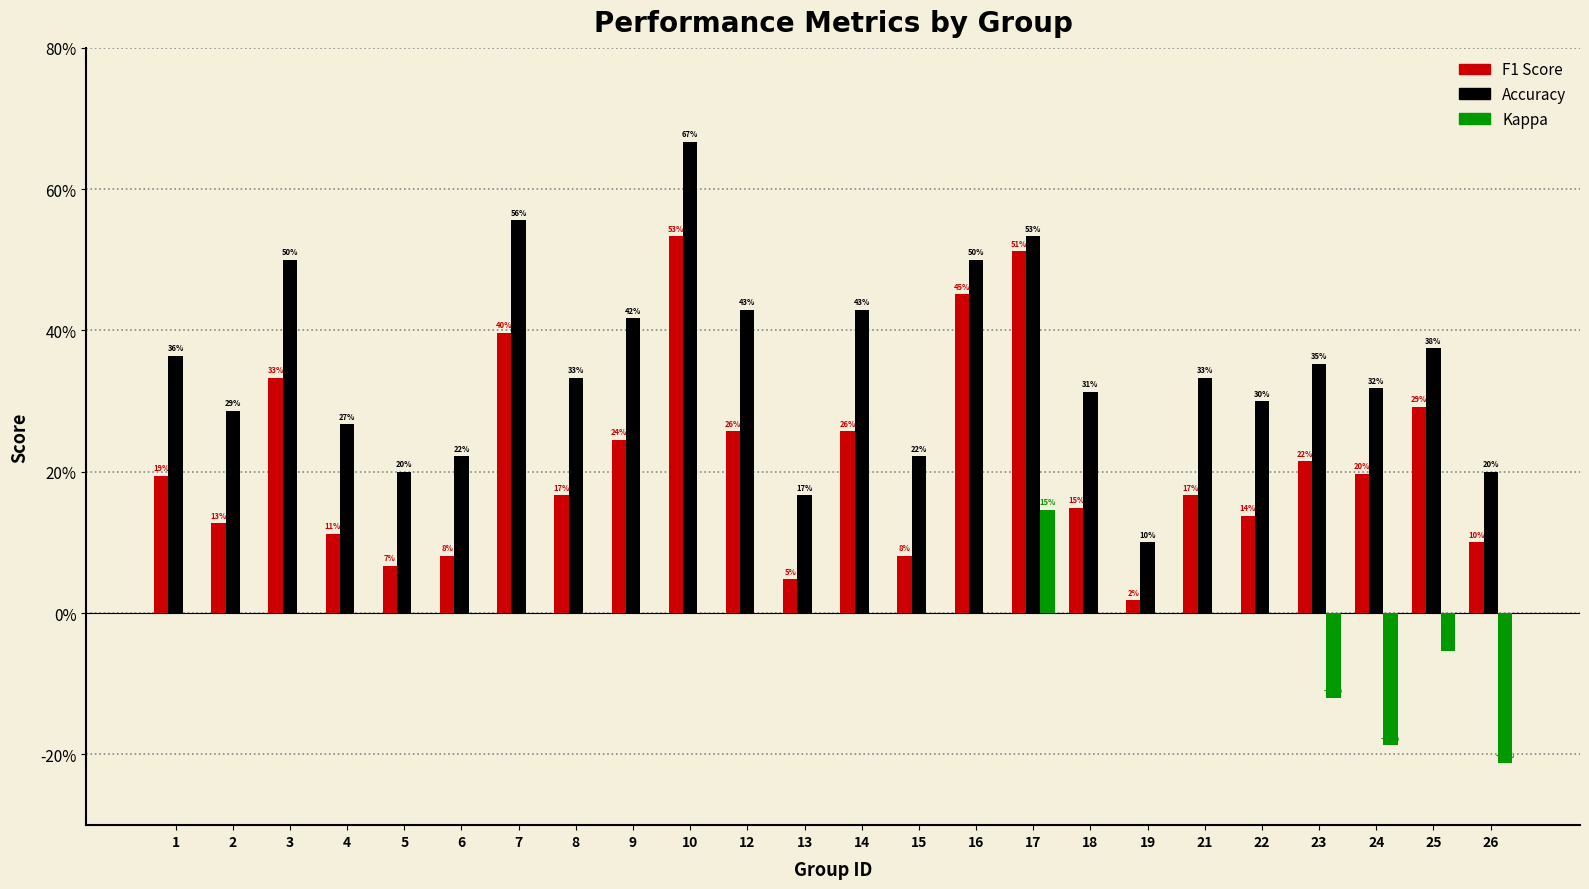

Are the bars horizontal?

No